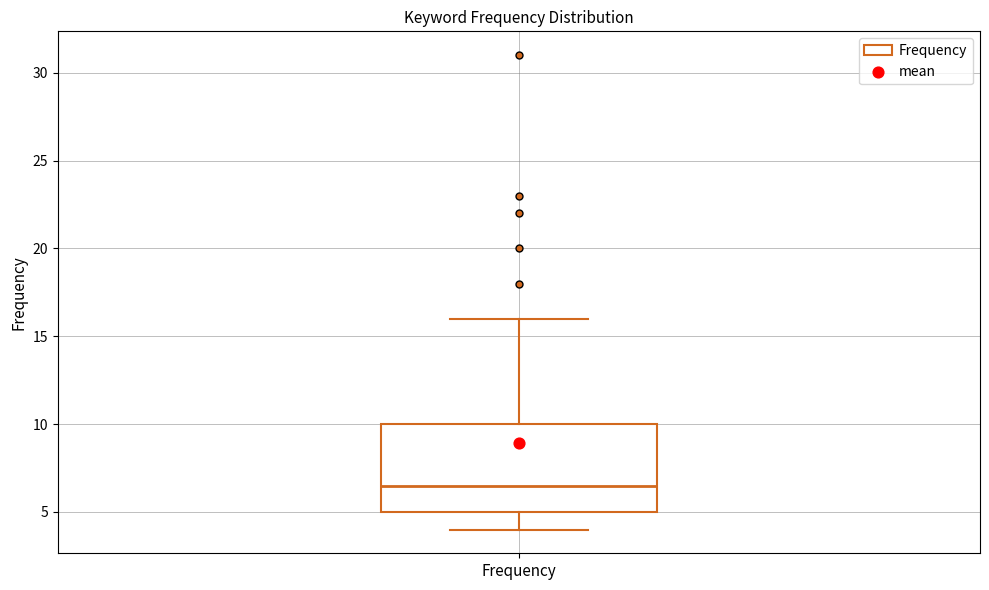

Transcribe this box plot: give where the median line is, the range the box spans, and where the two whiskers end, as read against the y-axis. The values are not printed on the chart, so give them approximately, as read against the axis.

median 6.5, box 5.0 to 10.0, whiskers 4.0 to 16.0